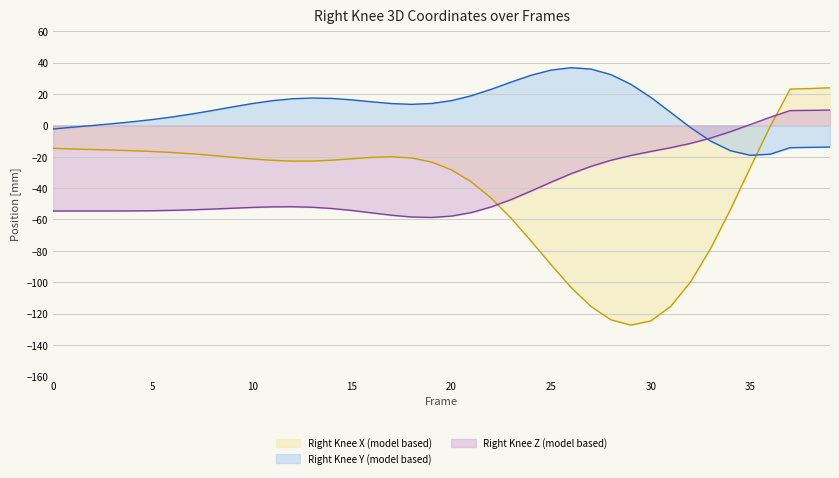

How many times do Right_Knee_Z and Right_Knee_Y cross each other?

1